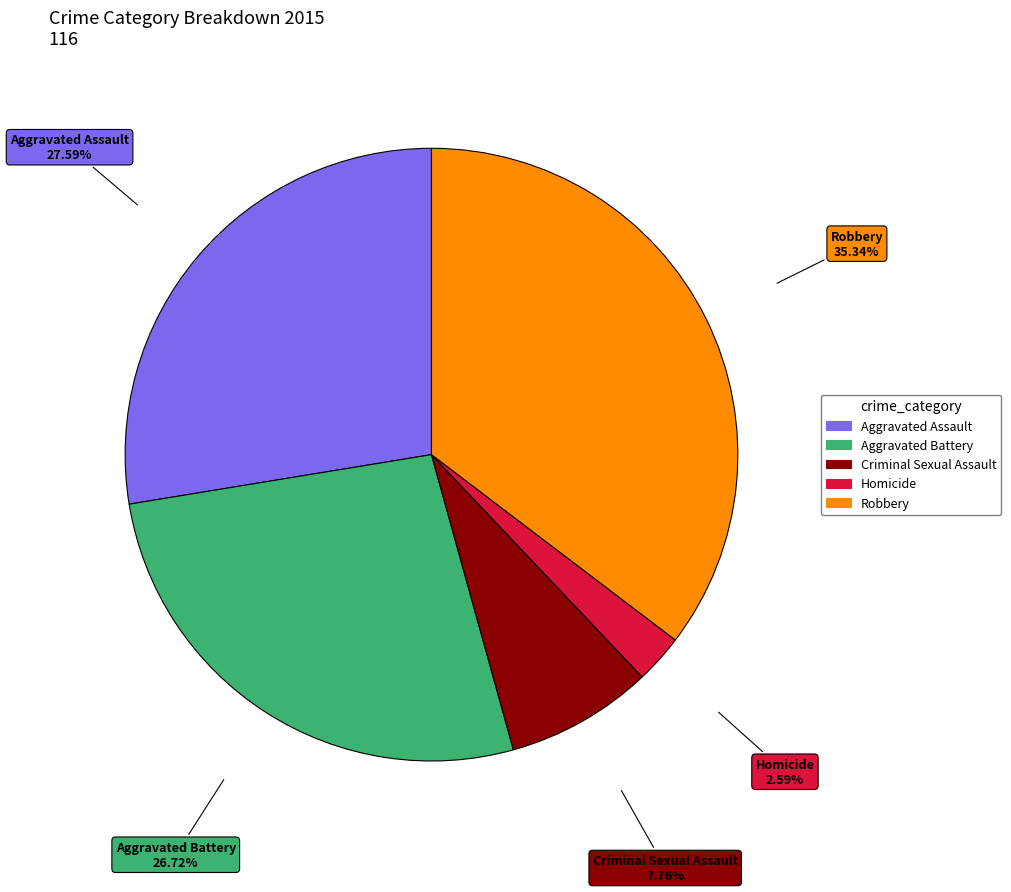

Rank the categories by value from highest to lowest.

Robbery, Aggravated Assault, Aggravated Battery, Criminal Sexual Assault, Homicide